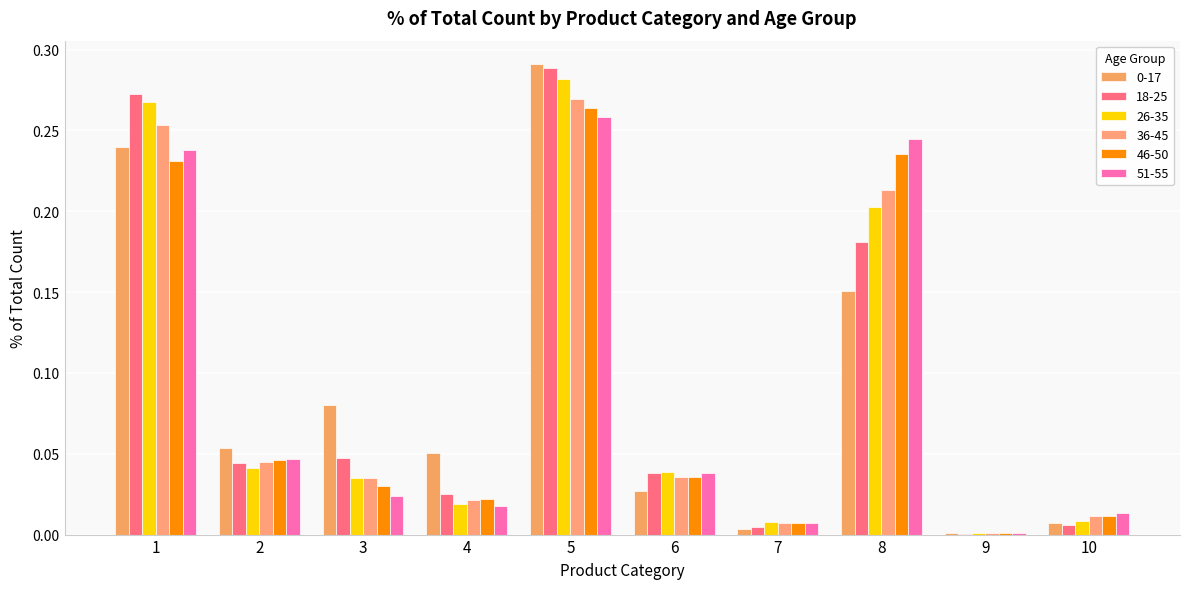

At which label is 18-25 closest to 0?

9